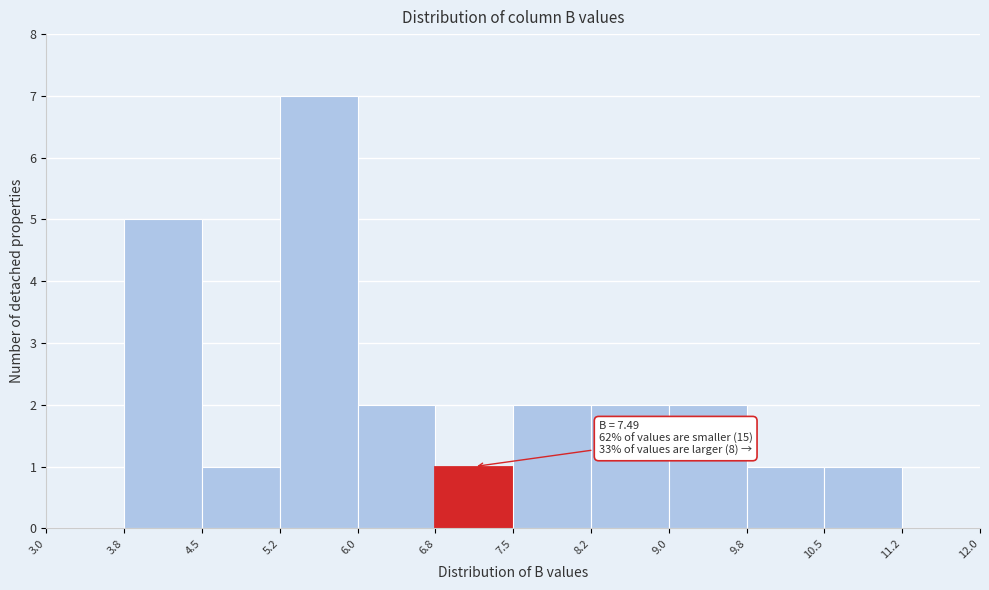

Which range on the x-axis has the tallest bar?

5.2 to 6.0